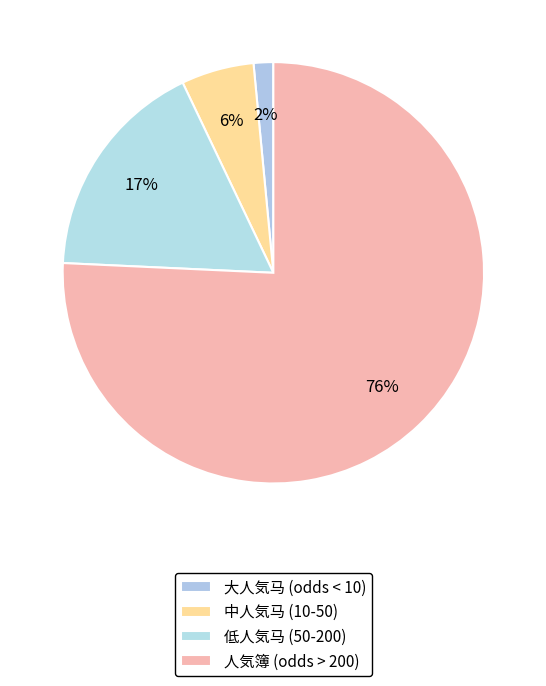

How many slices are in this pie chart?

4